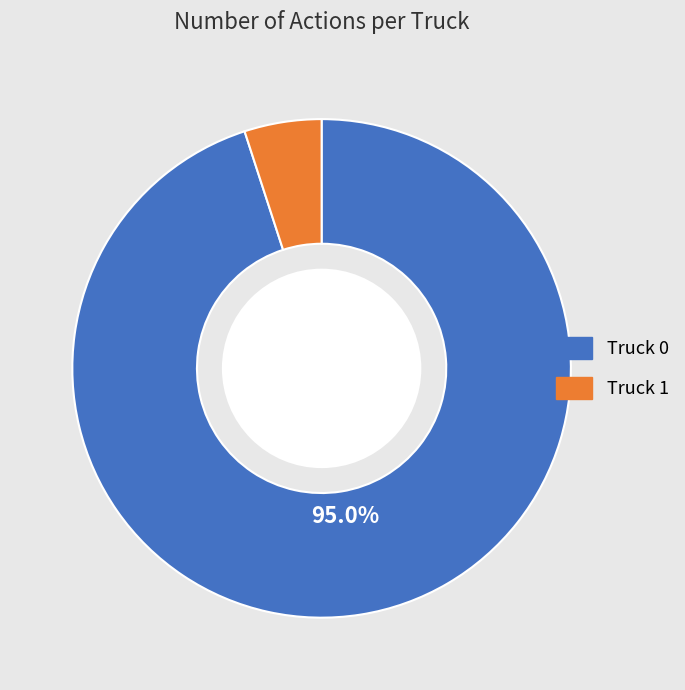

To the nearest percent, what portion does Truck 1 represent?

5%